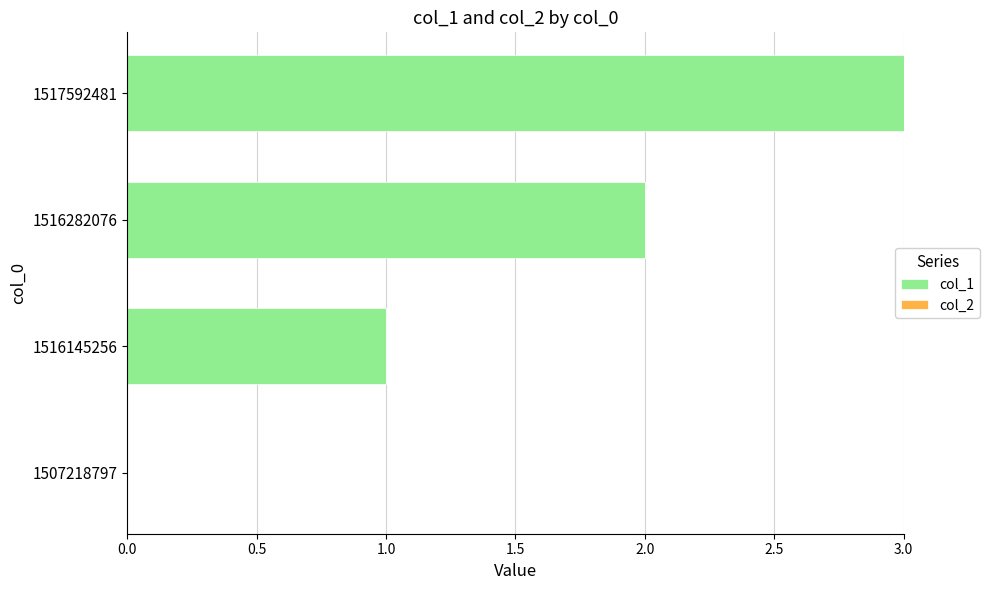

True or false: the data shows 2 at 1517592481.

False